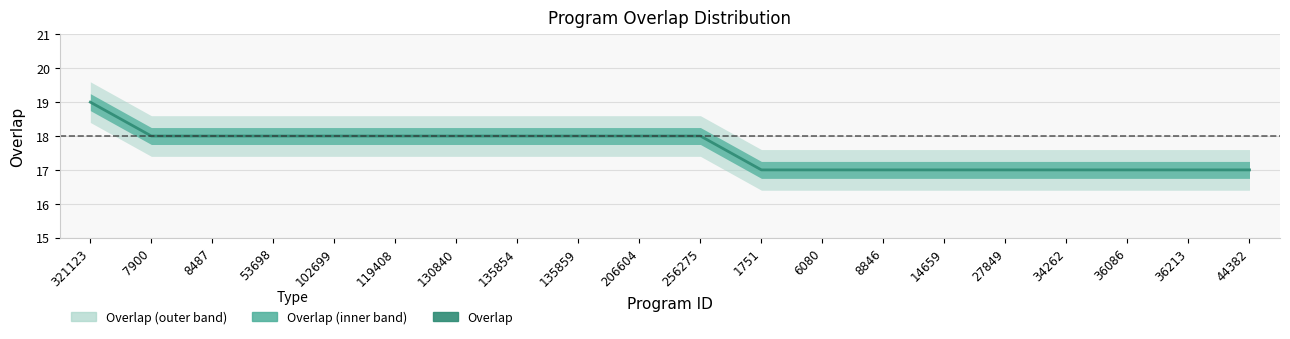

Rank the categories by value from highest to lowest.

321123, 7900, 8487, 53698, 102699, 119408, 130840, 135854, 135859, 206604, 256275, 1751, 6080, 8846, 14659, 27849, 34262, 36086, 36213, 44382